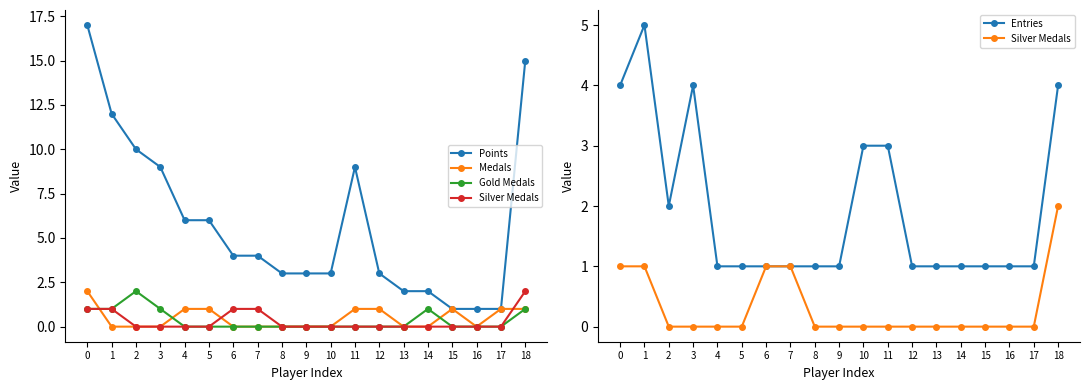

At which category does Entries reach its first local peak?

1